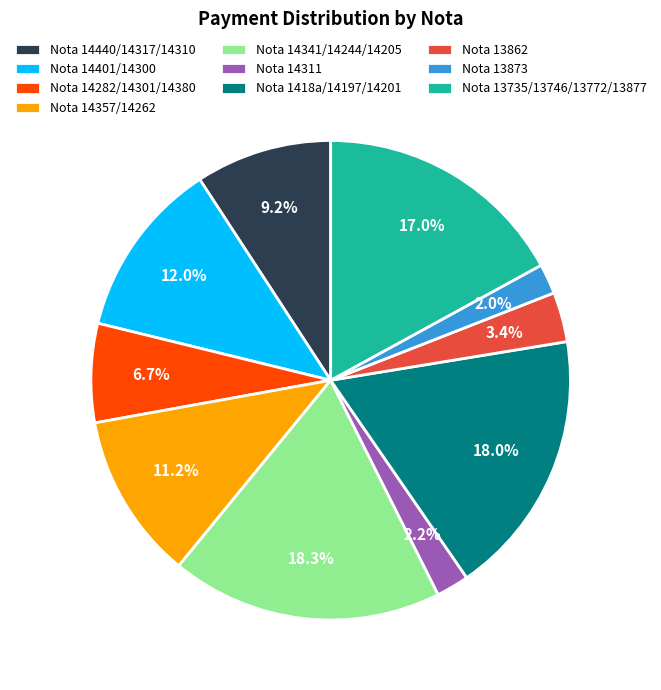

What is the ratio of the value at Nota 14357/14262 to the value at Nota 14401/14300?

0.9